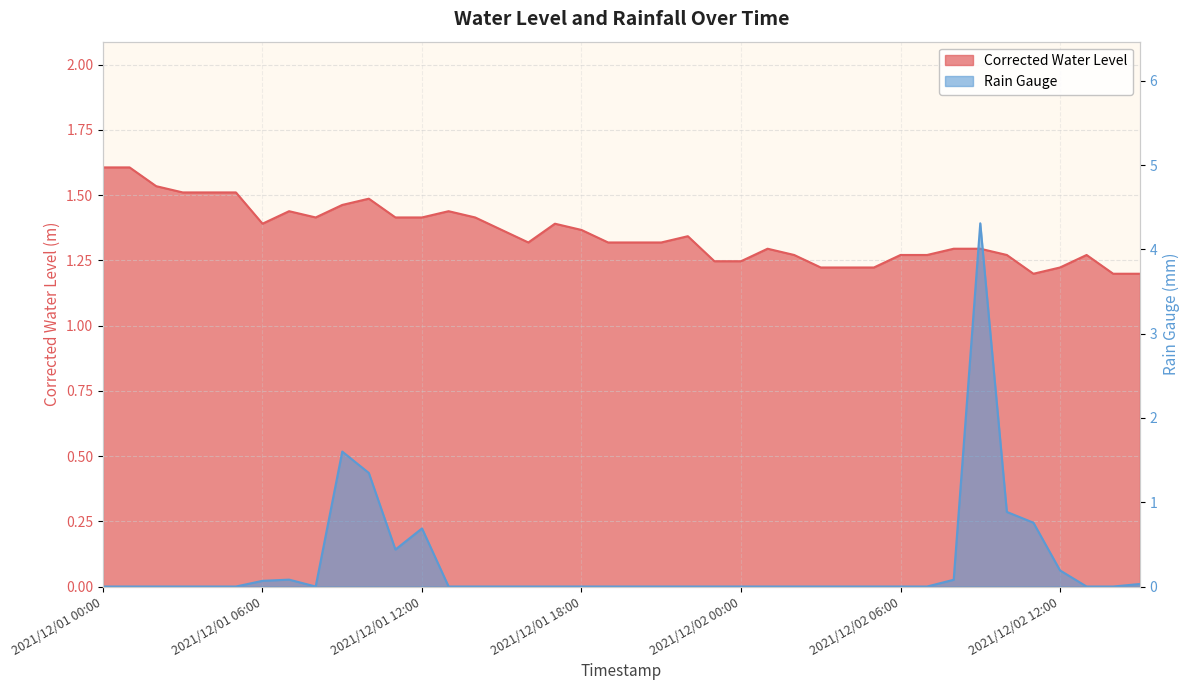

At which category is the sum across all series the highest?

2021/12/02 09:00